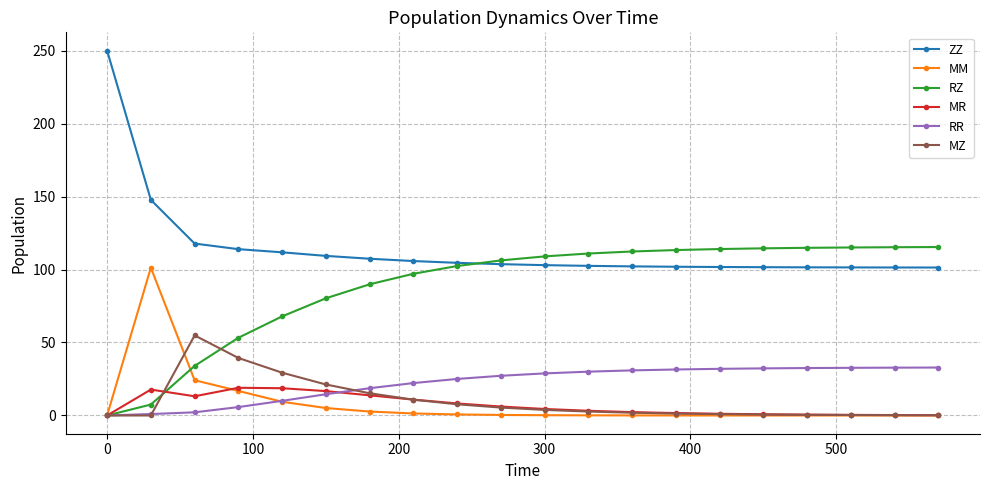

Which series has the widest spread of values?

ZZ